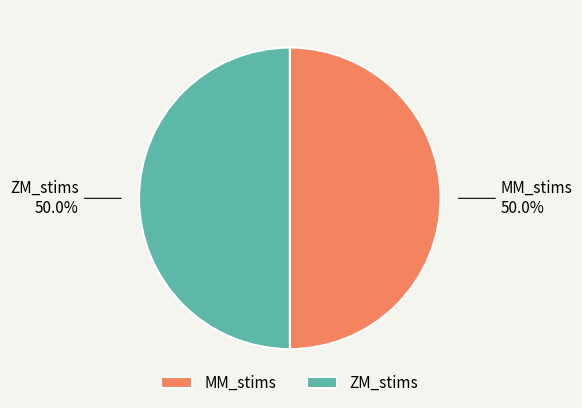

What portion of the pie excludes ZM_stims?

50.0%